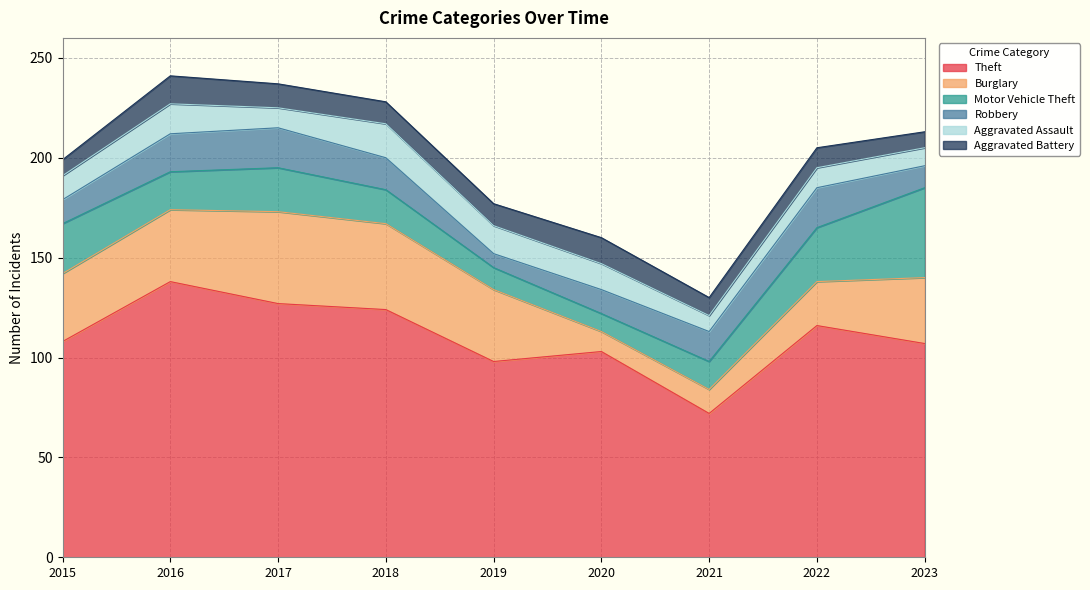

True or false: Aggravated Battery has a value of 12 at 2017.

True